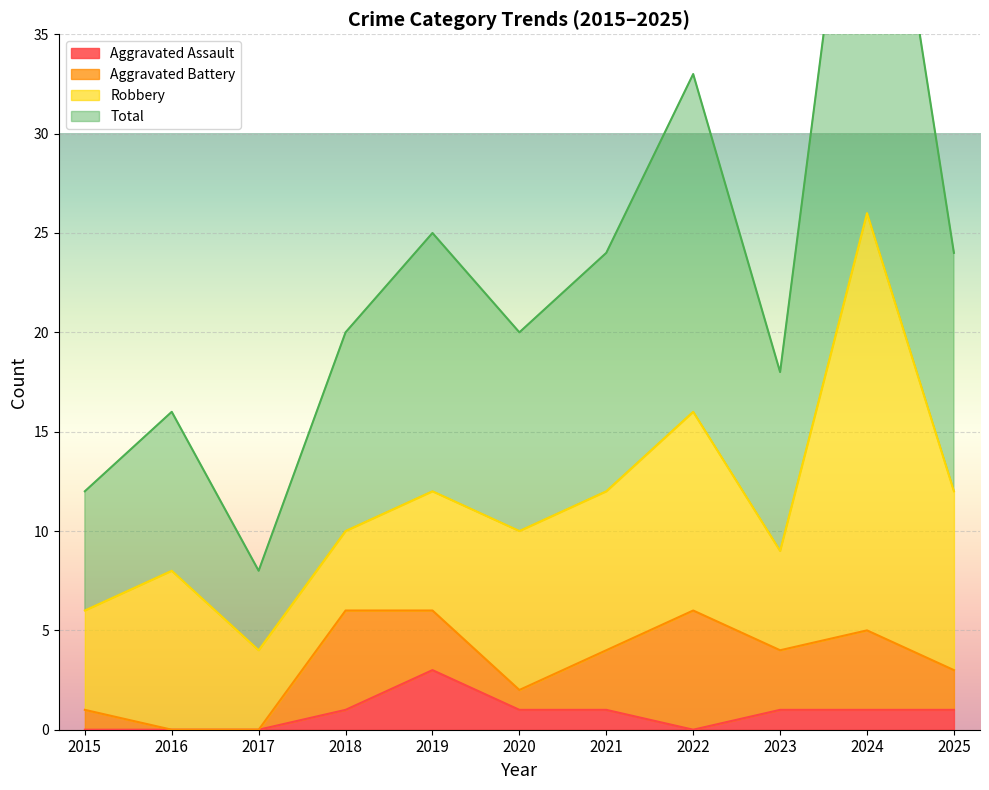

The value of Aggravated Assault at 2025 is 1. True or false?

True